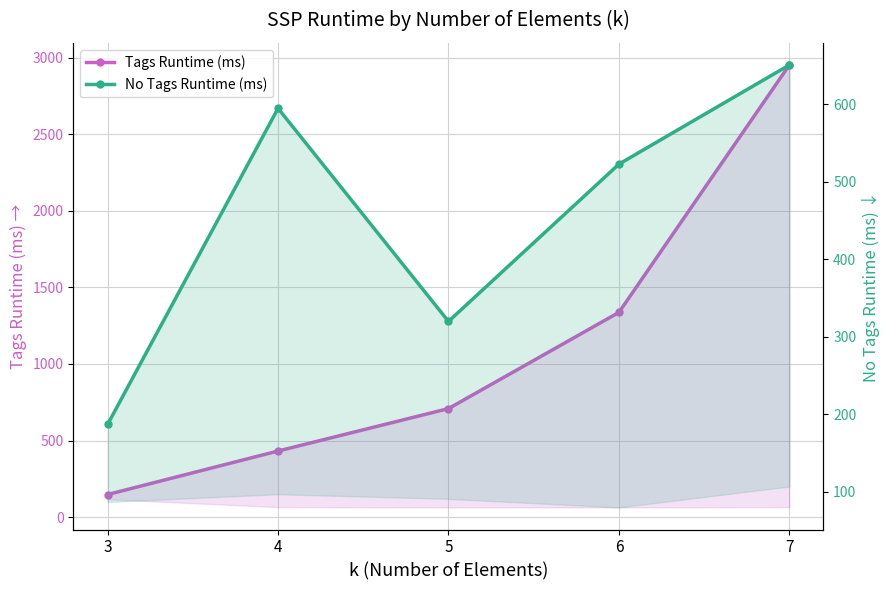

How many interior local peaks does the No Tags Runtime (ms) series have?

1